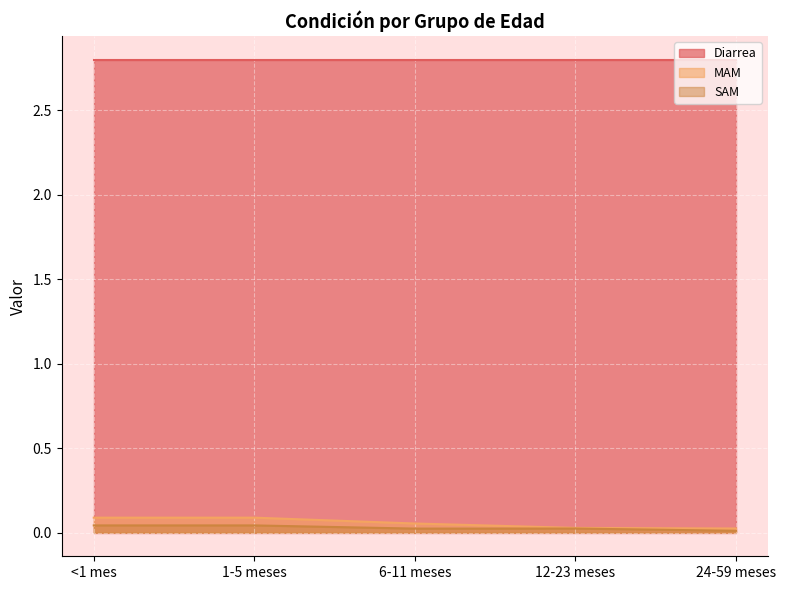

Which series has the largest total across all categories?

Diarrea